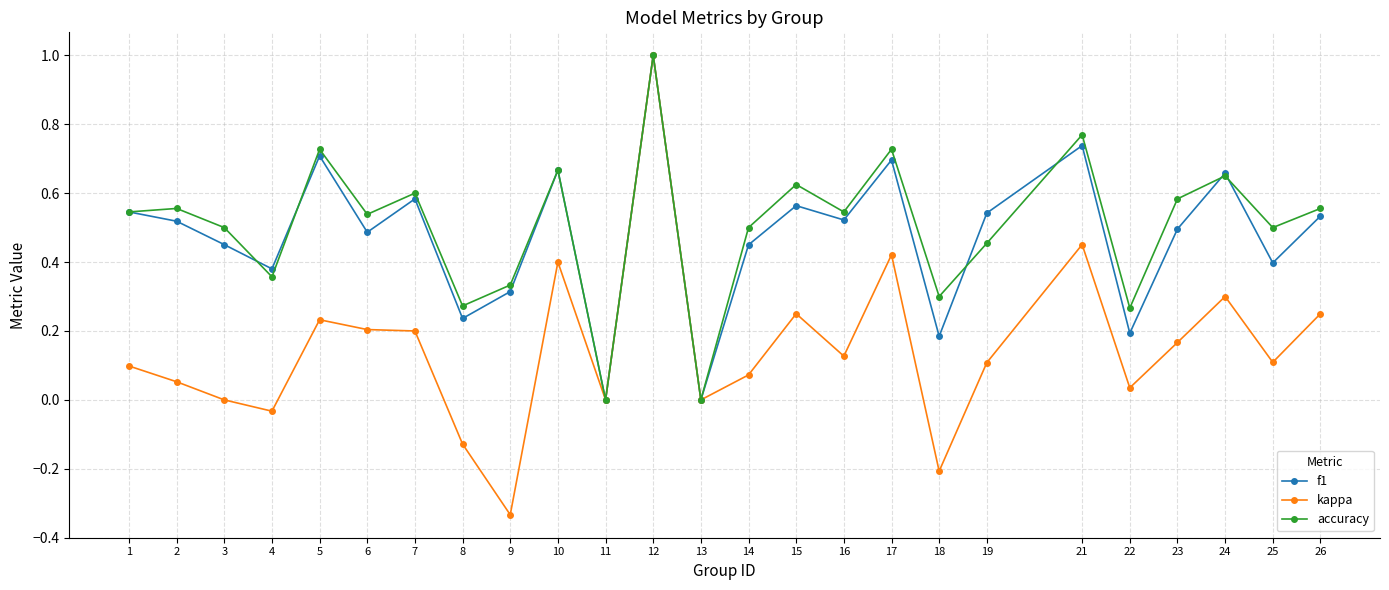

What is the value of the kappa point at the 18th from the left?

-0.2